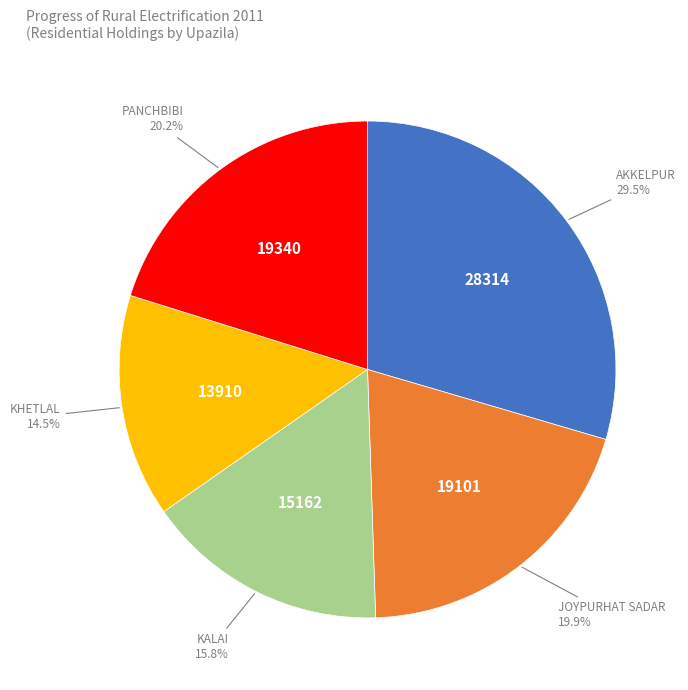

Does any single category account for the majority?

No